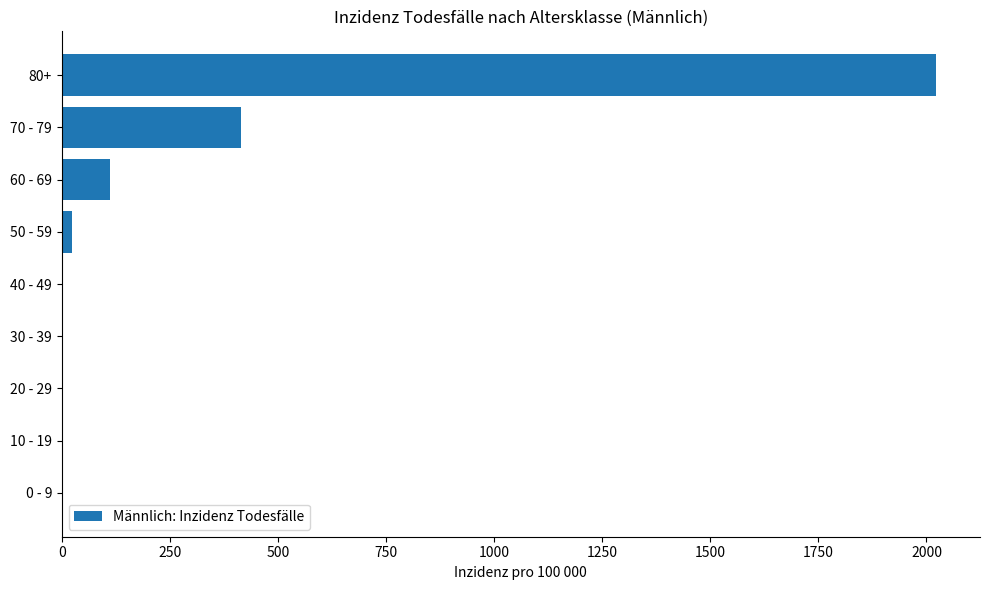

How many data points are above 3?

5